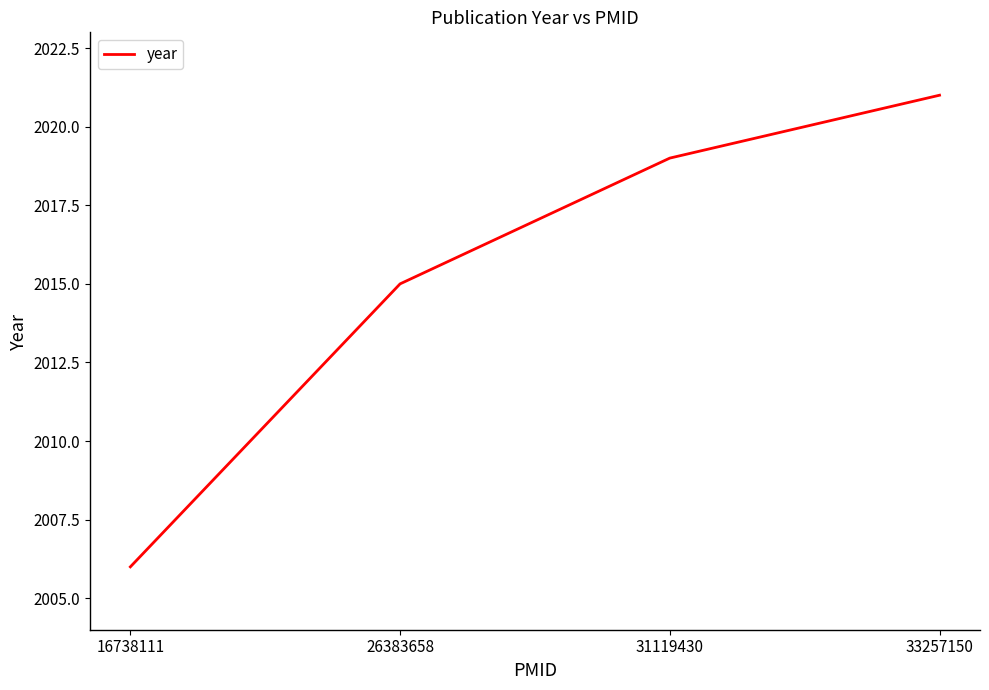

Approximately how many times larger is the value at 16738111 compared to 31119430?

1.0